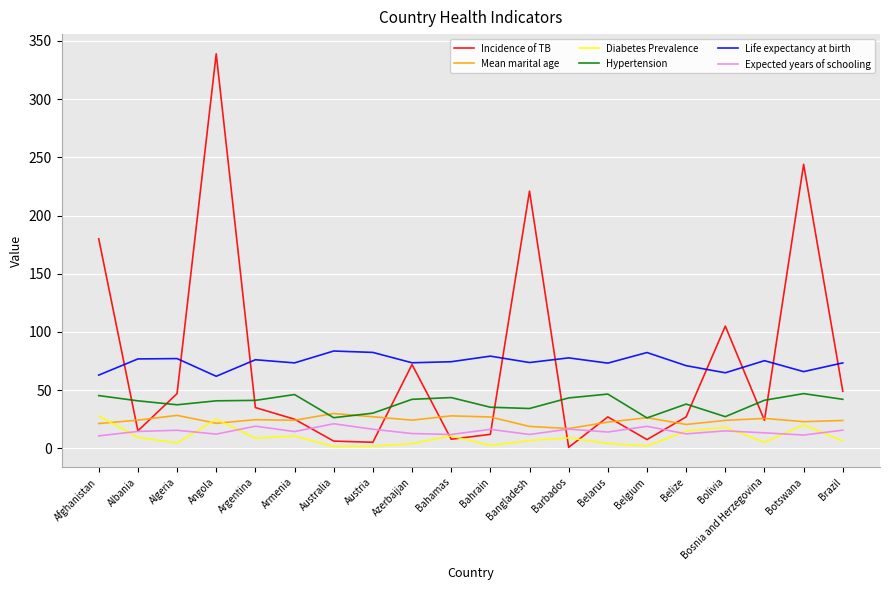

At which category is the sum across all series the highest?

Angola